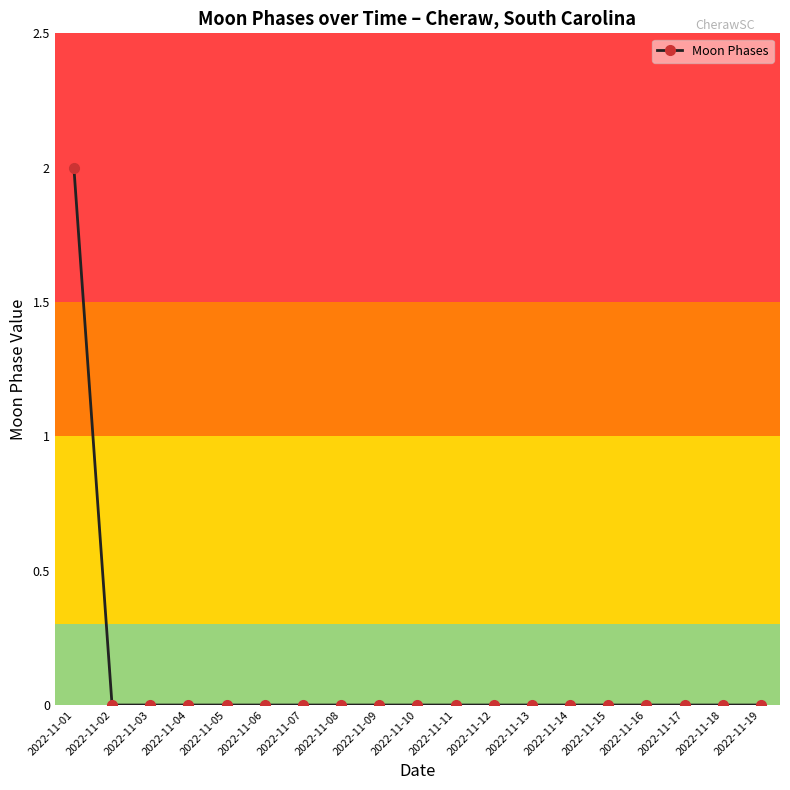

Which label corresponds to the largest value in the chart?

2022-11-01